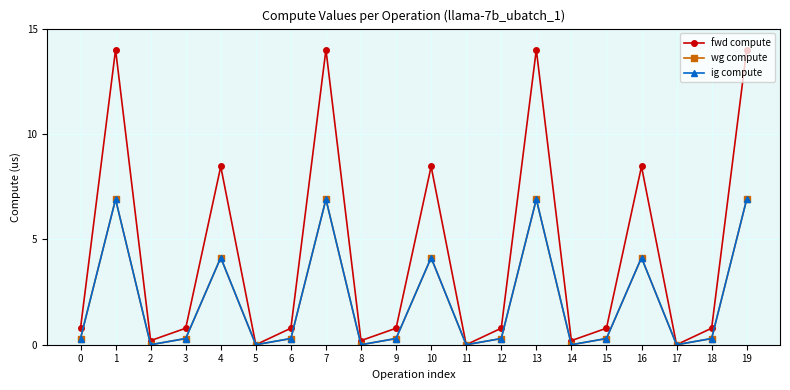

Between 14 and 16, which series saw the biggest shift?

fwd compute